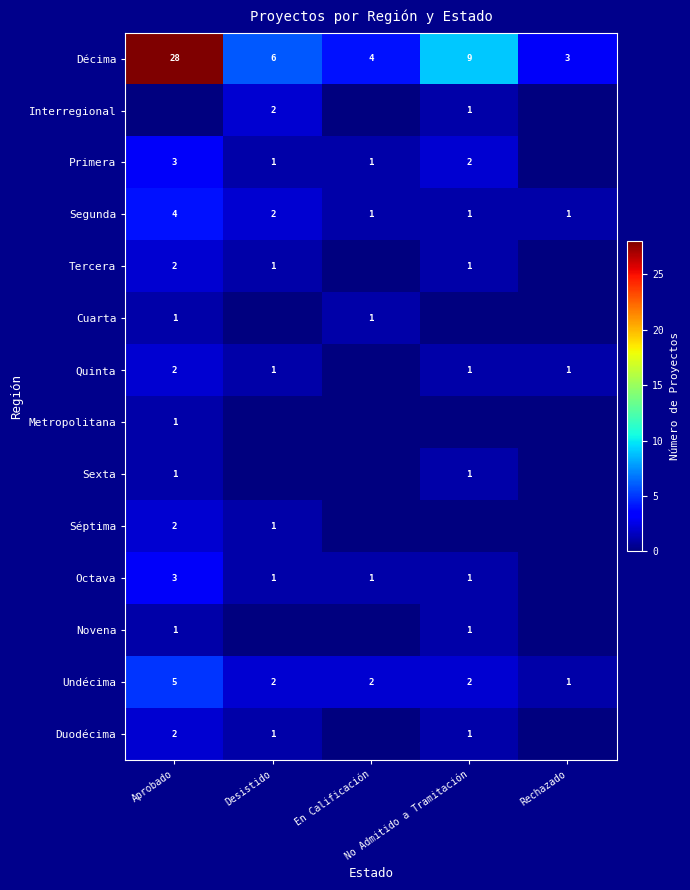

Which series changed the most between Desistido and Rechazado?

Décima